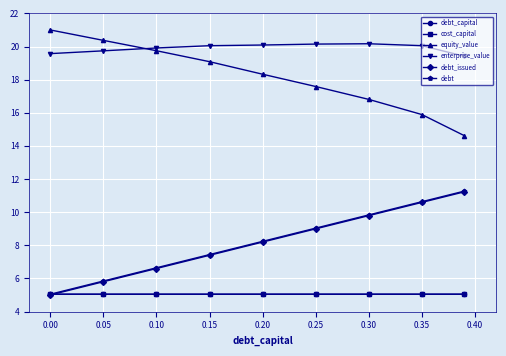

How many lines are shown in the chart?

6